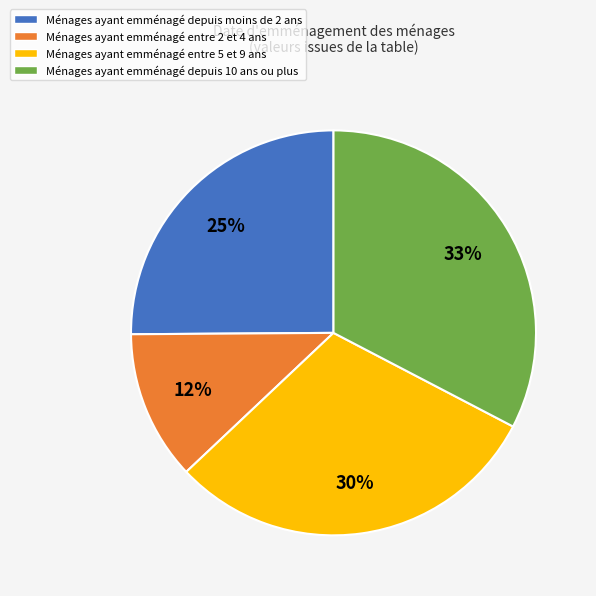

To the nearest percent, what portion does Ménages ayant emménagé entre 5 et 9 ans represent?

30%